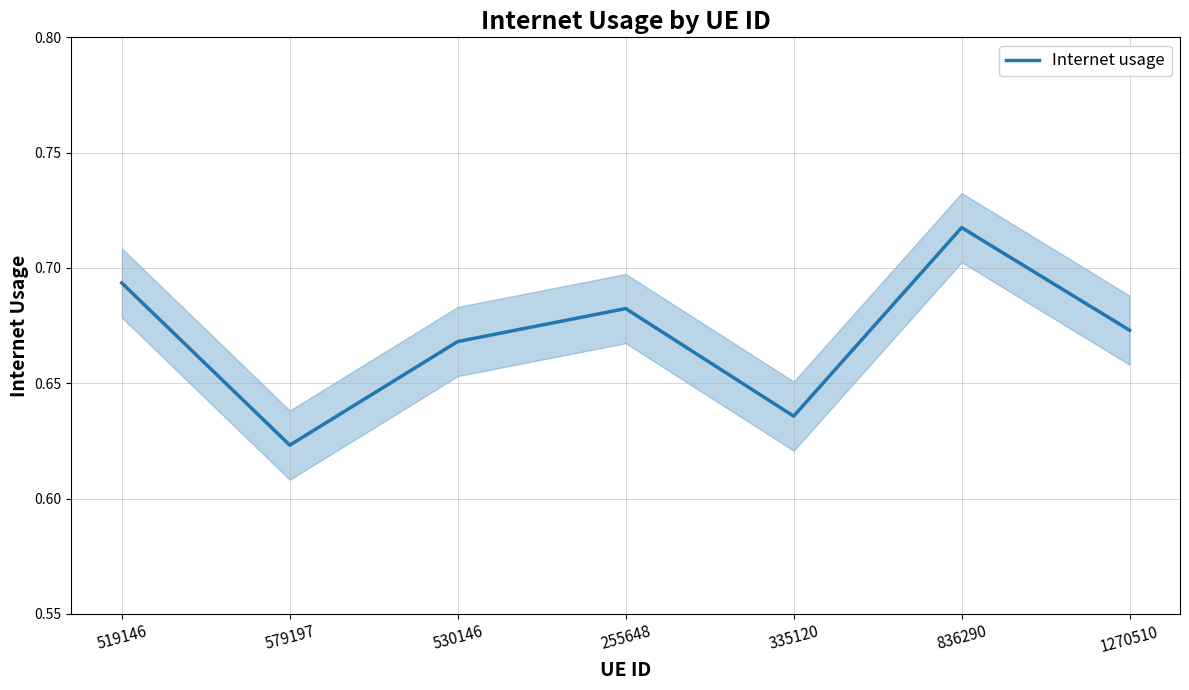

How many values are between 0 and 1?

7